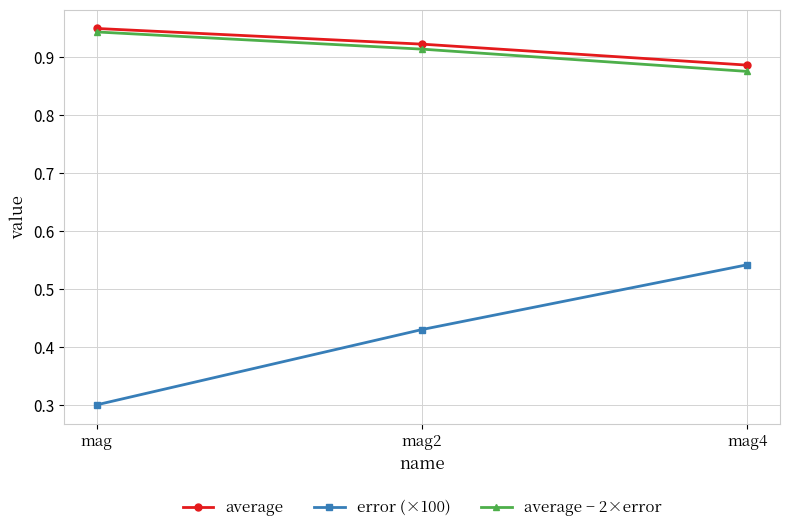

The value of error (×100) at mag2 is 0.7. True or false?

False